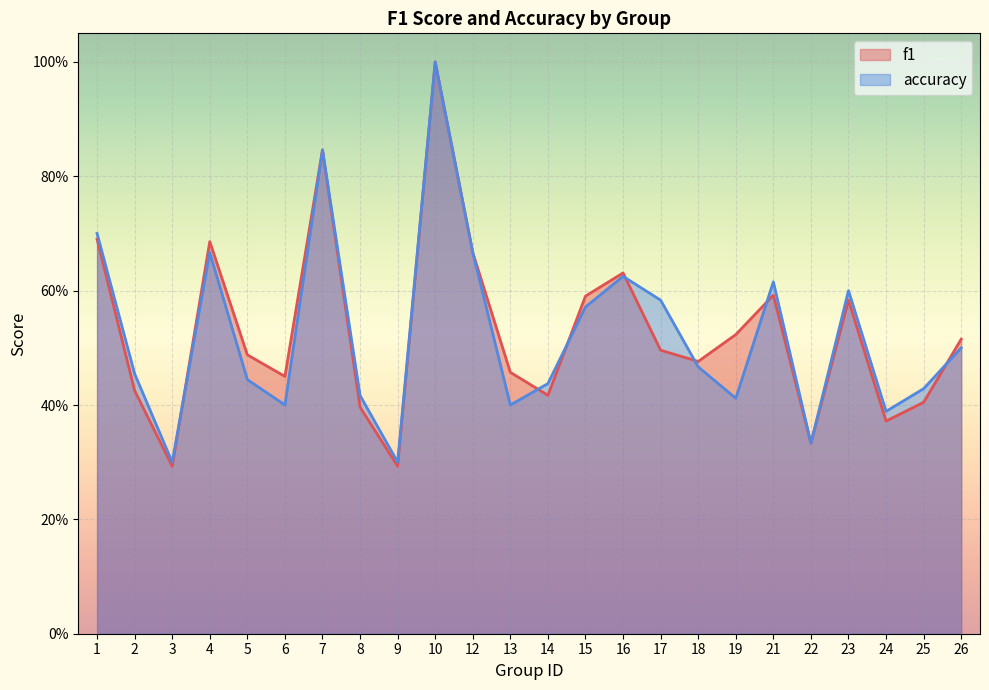

At which label is f1 closest to 0?

3